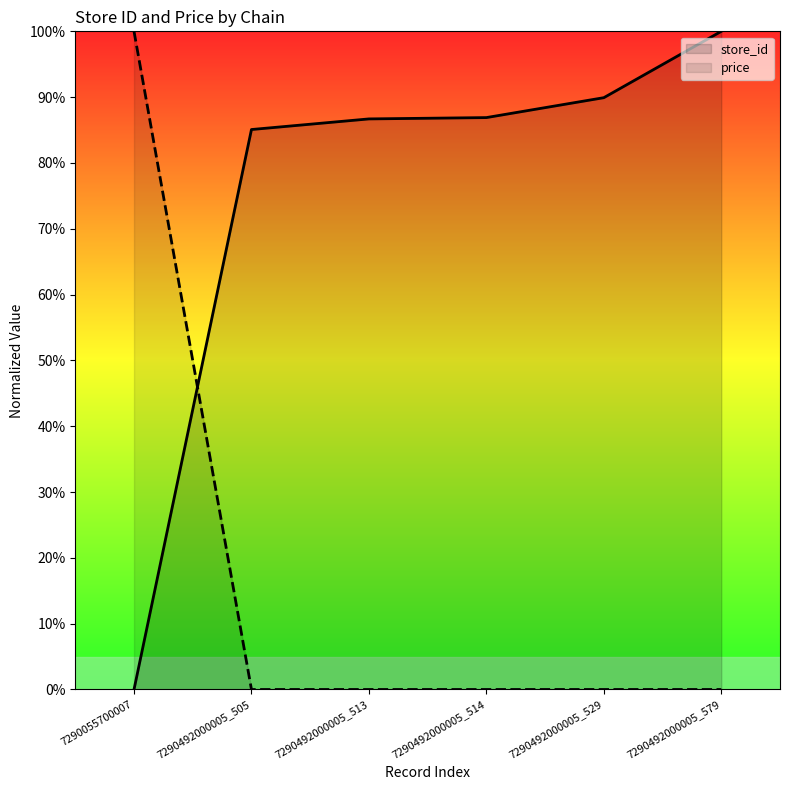

What is the greatest value displayed?

100.0